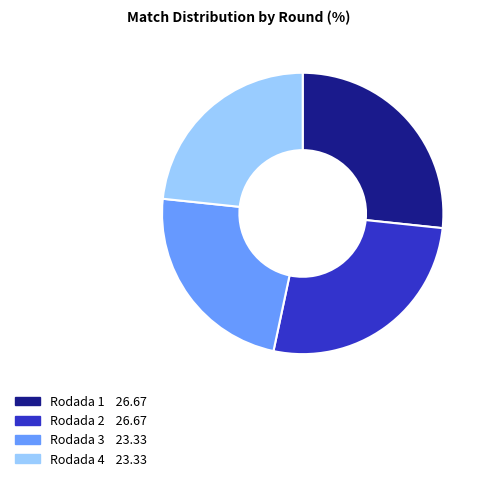

Does any single category account for the majority?

No